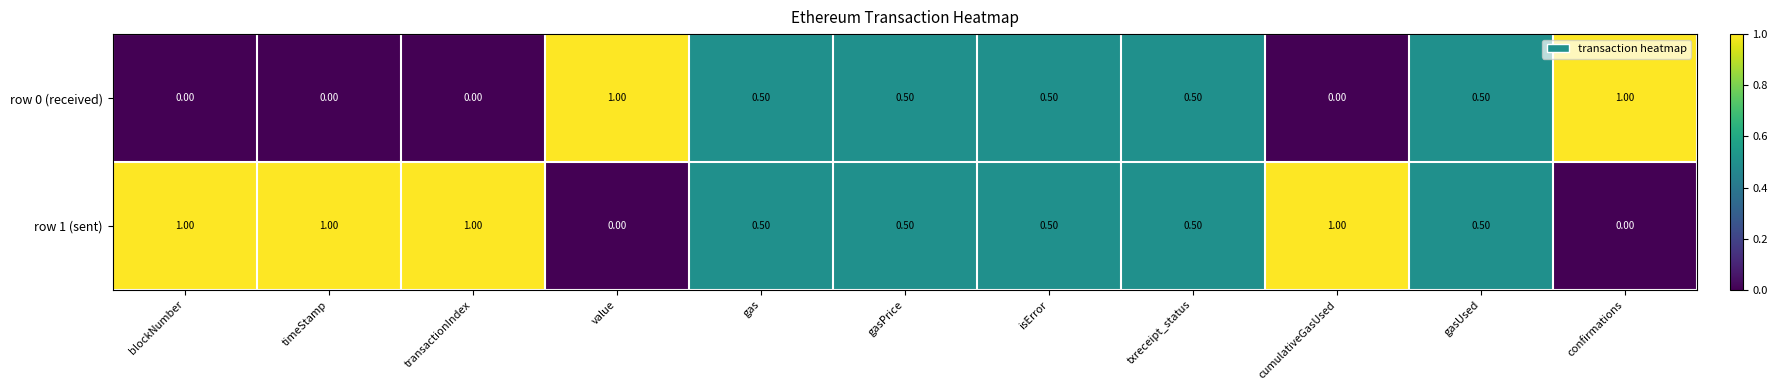

What is the total value across all series at timeStamp?

1.0